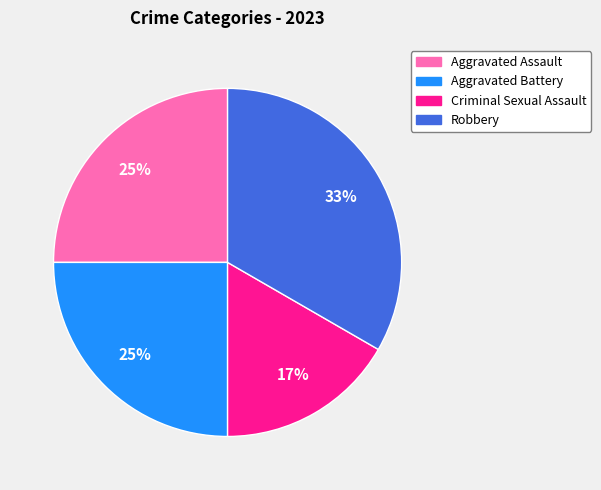

What is the ratio of the value at Aggravated Battery to the value at Criminal Sexual Assault?

1.5